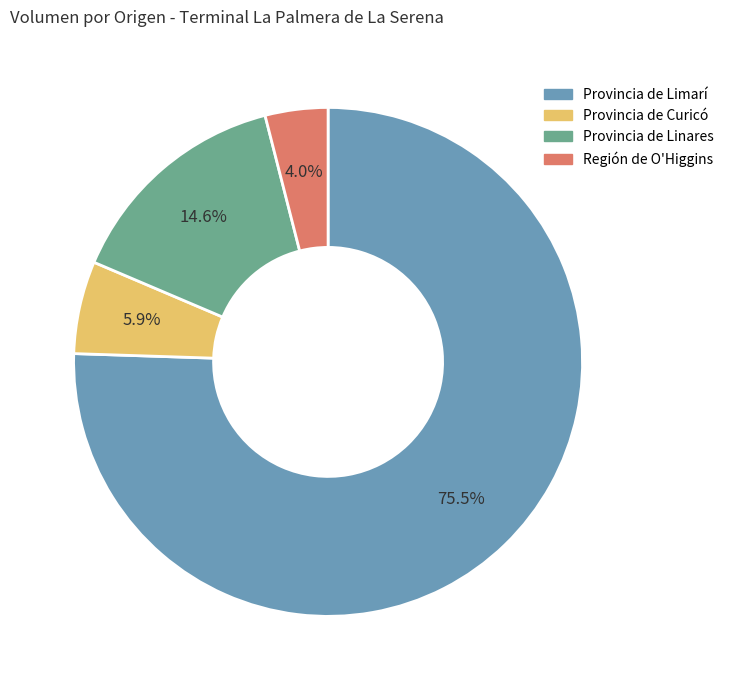

Rank the categories by value from lowest to highest.

Región de O'Higgins, Provincia de Curicó, Provincia de Linares, Provincia de Limarí